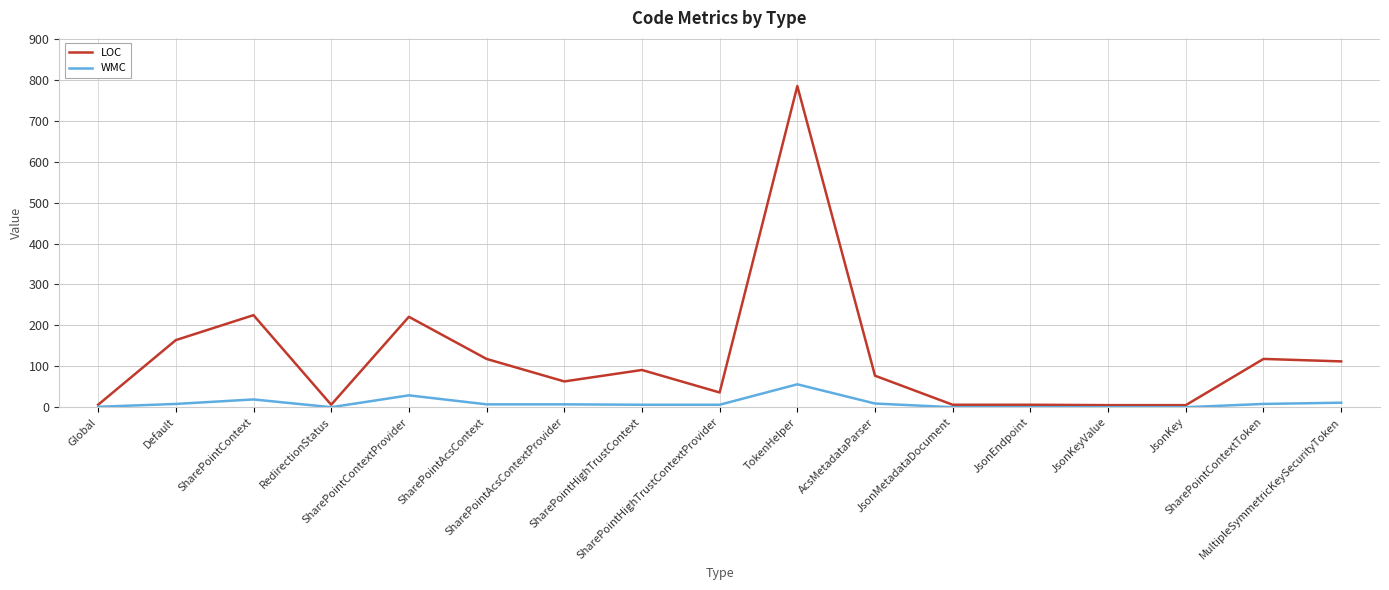

What is the spread (max minus min) of values at RedirectionStatus?

6